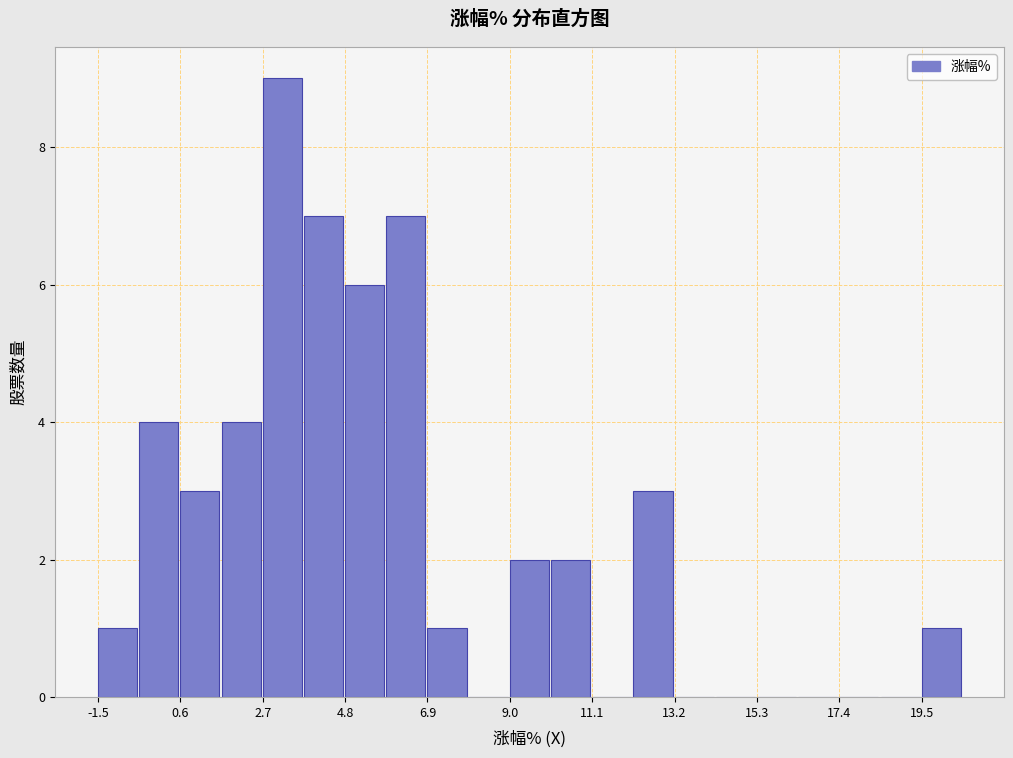

Read against the x-axis, roughly where is the centre of the tallest bar?

3.0